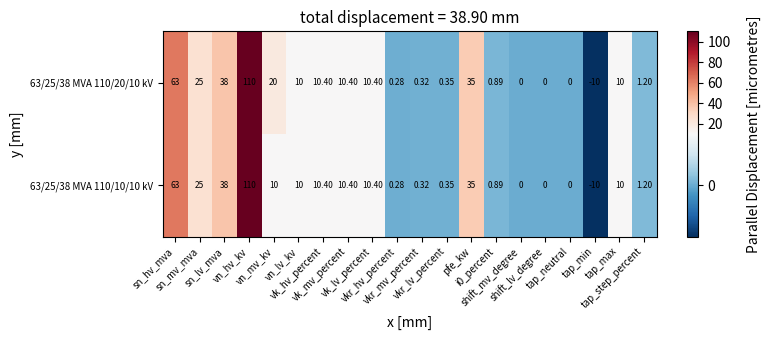

Reading right to left, extract all data points from this chart.

63/25/38 MVA 110/20/10 kV: tap_step_percent=1.2	tap_max=10.0	tap_min=-10.0	tap_neutral=0.0	shift_lv_degree=0.0	shift_mv_degree=0.0	i0_percent=0.9	pfe_kw=35.0	vkr_lv_percent=0.3	vkr_mv_percent=0.3	vkr_hv_percent=0.3	vk_lv_percent=10.4	vk_mv_percent=10.4	vk_hv_percent=10.4	vn_lv_kv=10.0	vn_mv_kv=20.0	vn_hv_kv=110.0	sn_lv_mva=38.0	sn_mv_mva=25.0	sn_hv_mva=63.0
63/25/38 MVA 110/10/10 kV: tap_step_percent=1.2	tap_max=10.0	tap_min=-10.0	tap_neutral=0.0	shift_lv_degree=0.0	shift_mv_degree=0.0	i0_percent=0.9	pfe_kw=35.0	vkr_lv_percent=0.3	vkr_mv_percent=0.3	vkr_hv_percent=0.3	vk_lv_percent=10.4	vk_mv_percent=10.4	vk_hv_percent=10.4	vn_lv_kv=10.0	vn_mv_kv=10.0	vn_hv_kv=110.0	sn_lv_mva=38.0	sn_mv_mva=25.0	sn_hv_mva=63.0